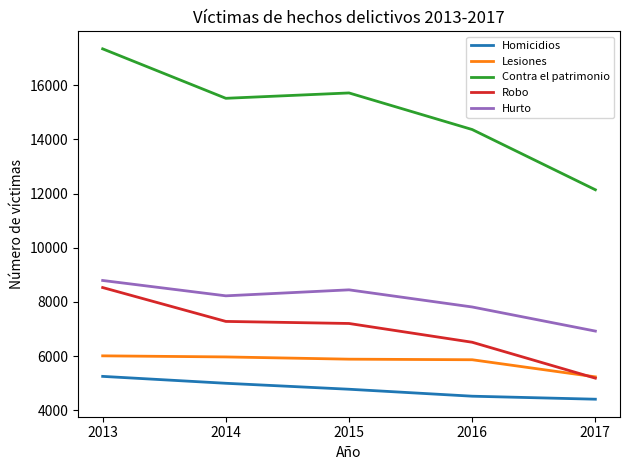

The value of Hurto at 2017 is 6925. True or false?

True